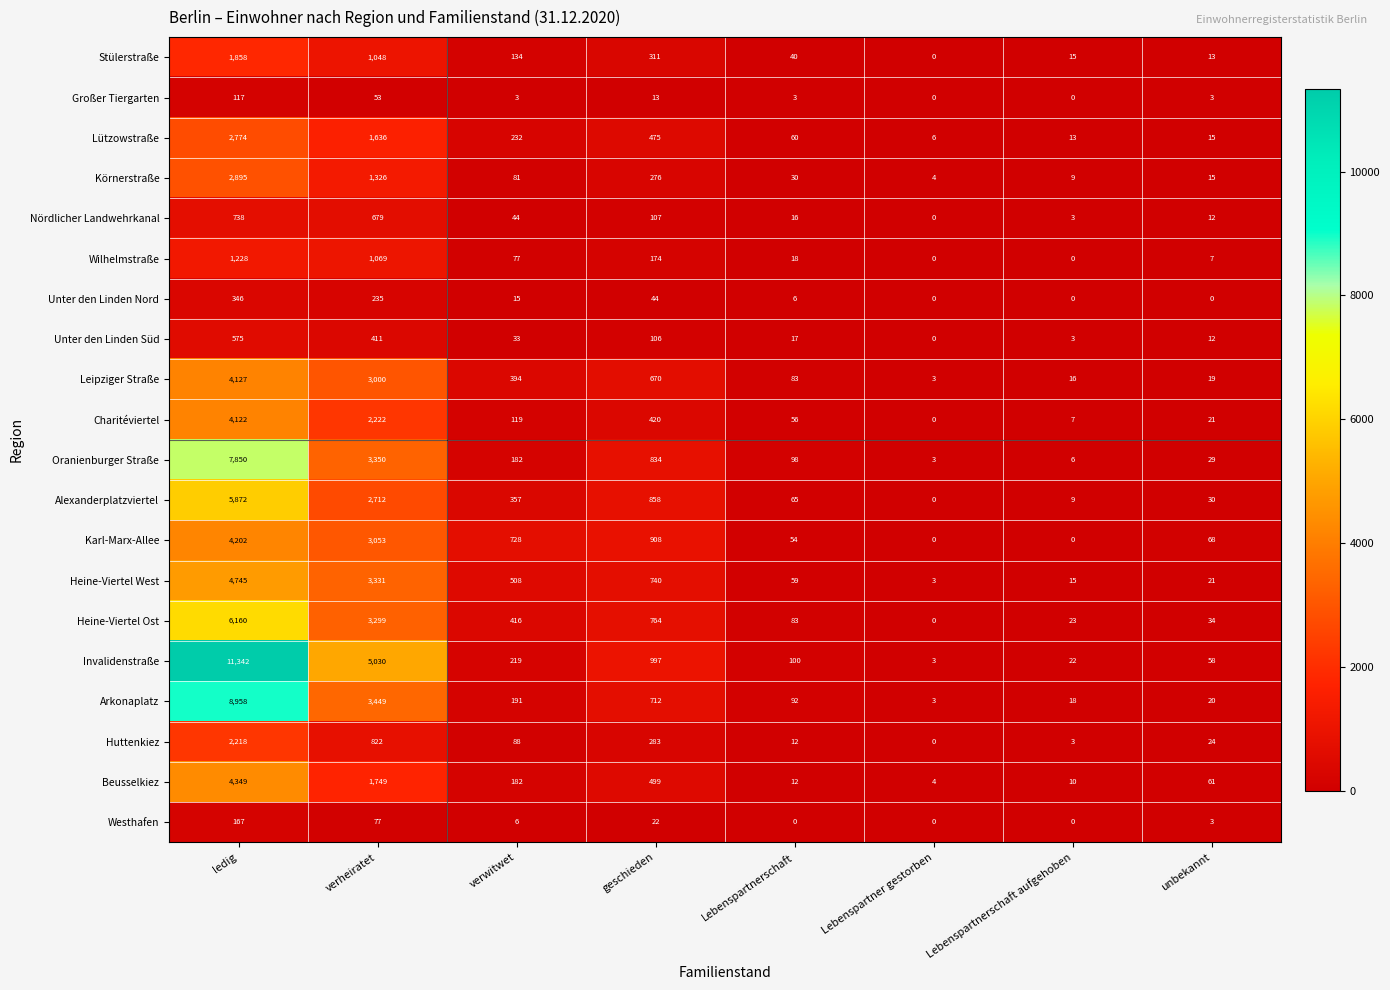

The Karl-Marx-Allee series shows 0 at Lebenspartnerschaft aufgehoben. True or false?

True